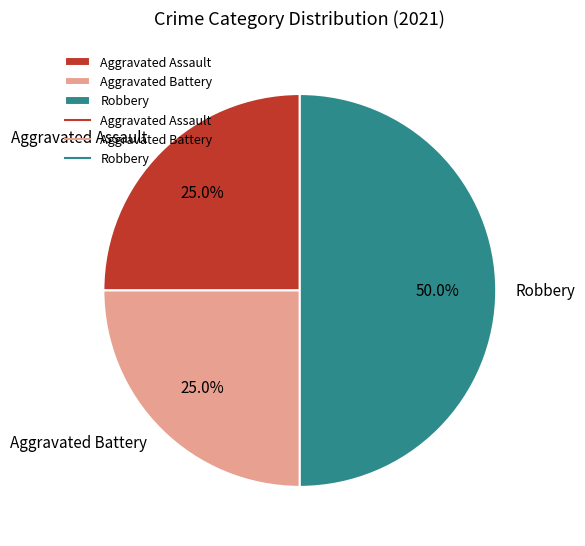

How many slices are in this pie chart?

3